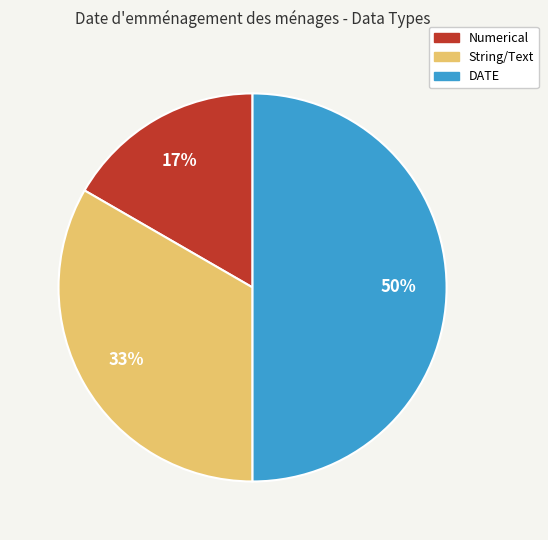

Does Numerical represent more than half of the total?

No